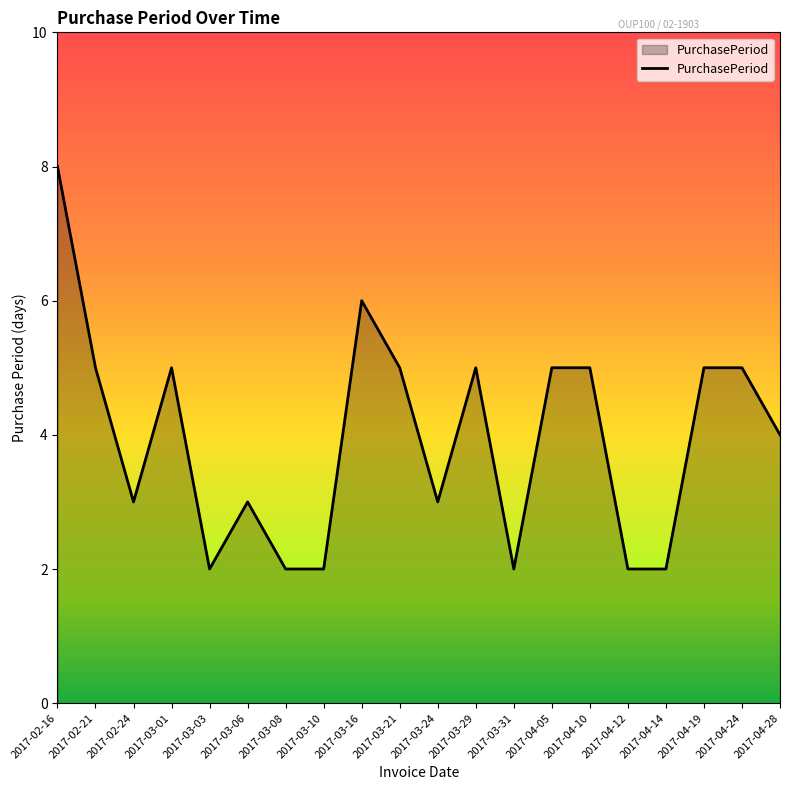

What is the ratio of the value at 2017-04-14 to the value at 2017-04-28?

0.5